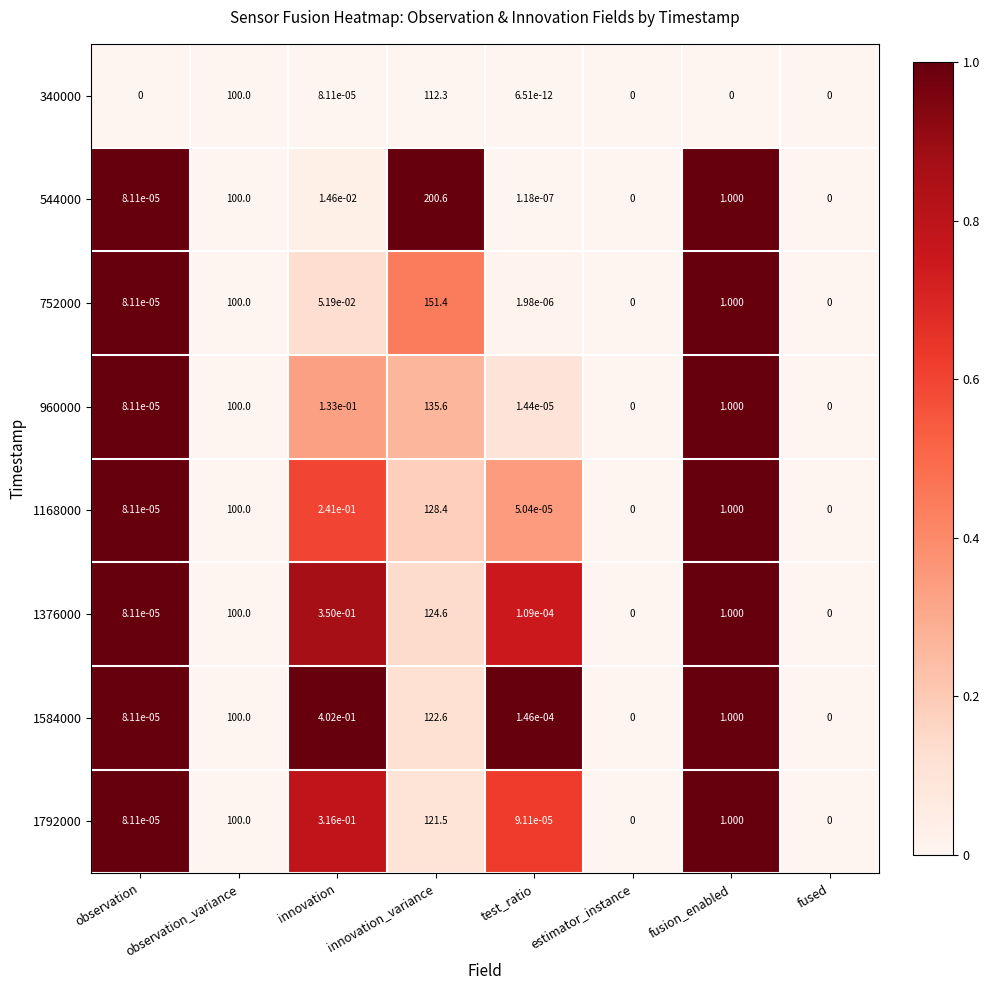

Is the value of 340000 at innovation greater than the value of 1168000 at fusion_enabled?

No